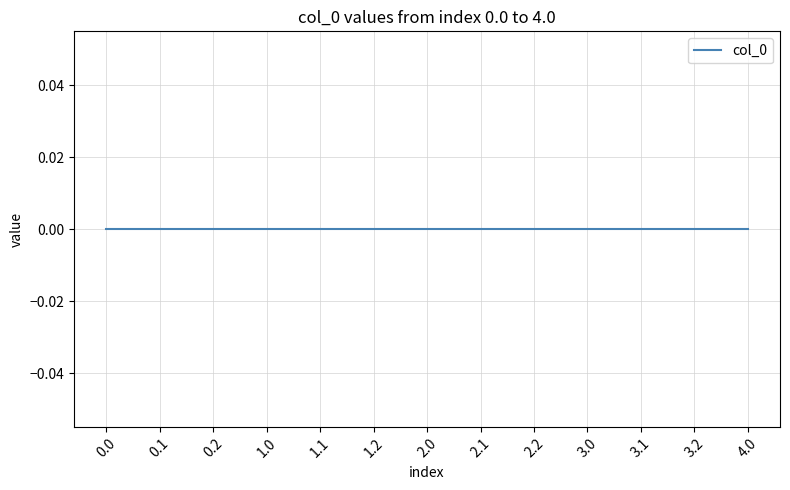

Between 11 and 12, which is larger?

12